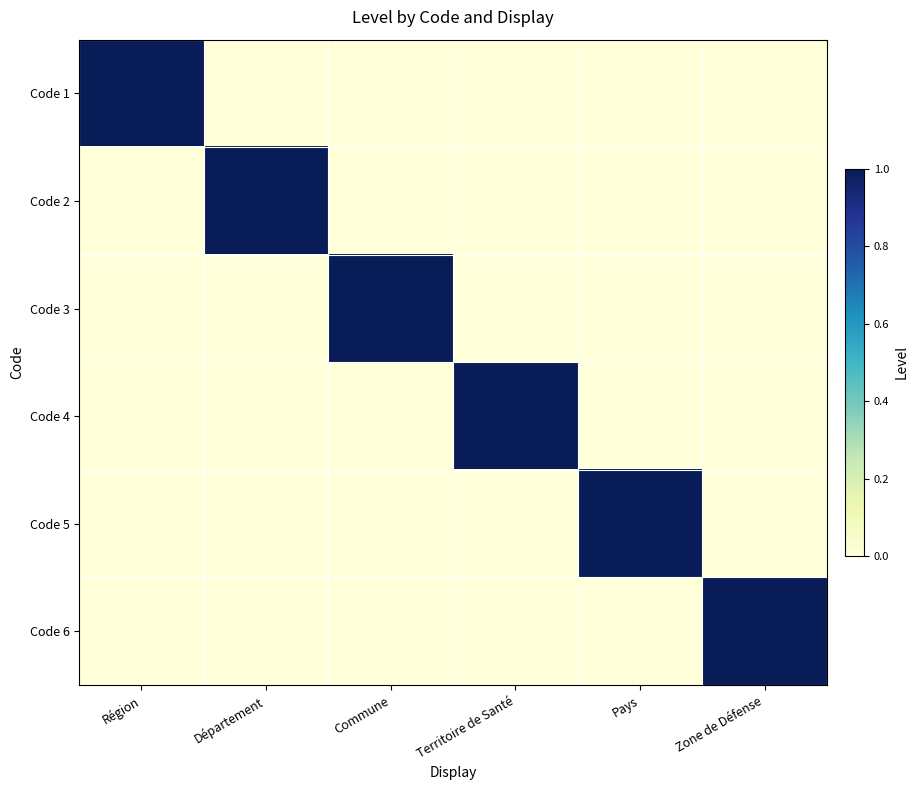

What is the total value across all series at Région?

1